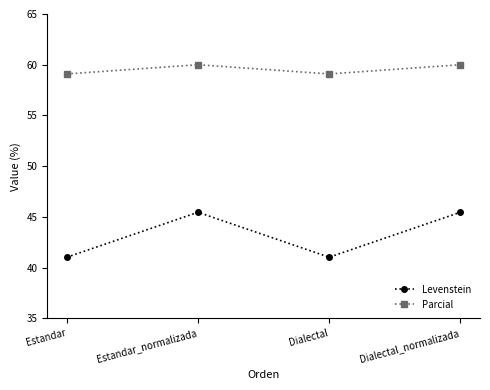

True or false: Levenstein and Parcial cross at least once.

False